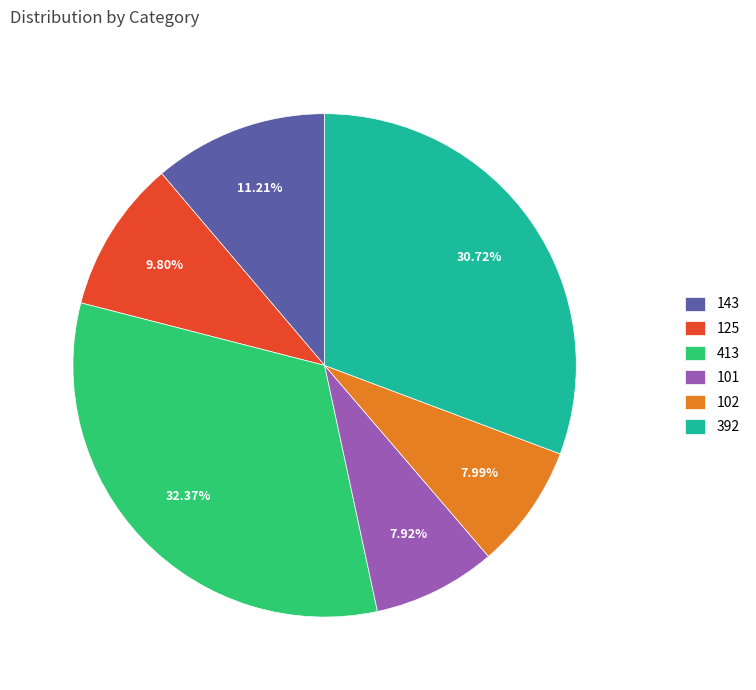

How many segments does this pie chart have?

6